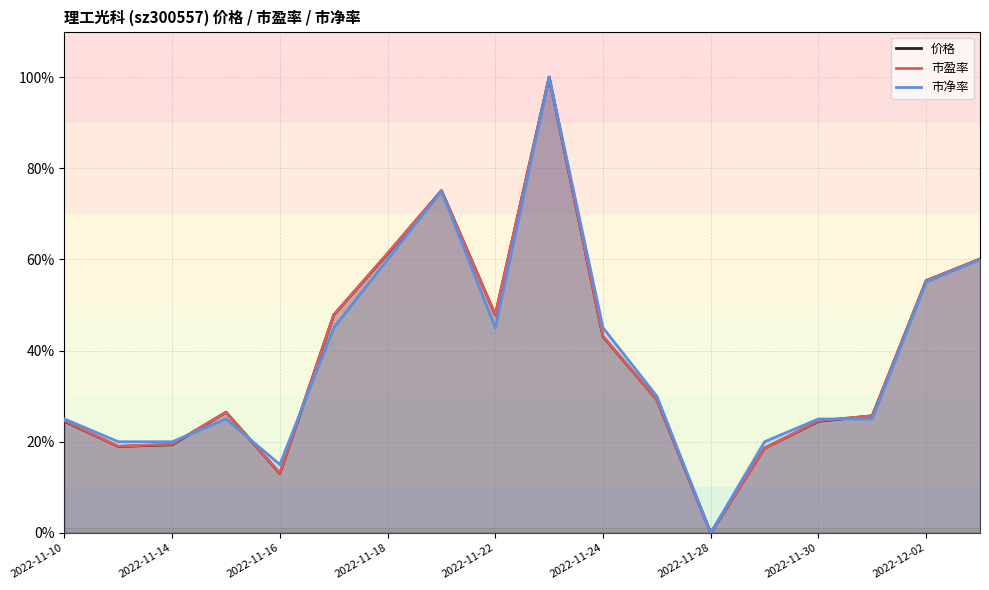

What is the difference between the 市净率 values at 2022-11-21 and 2022-12-02?

20.0